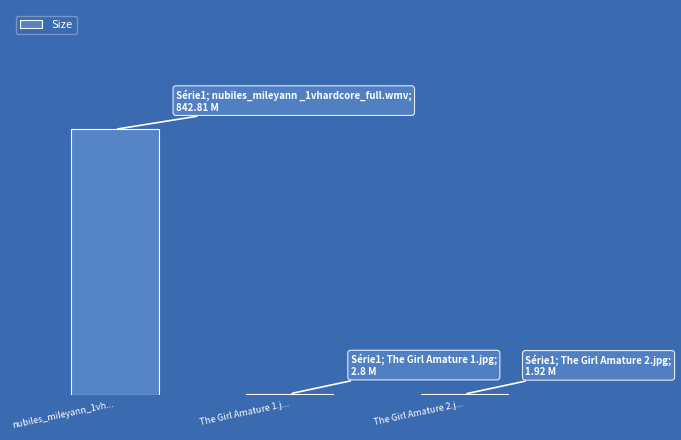

What is the greatest value displayed?

842.8